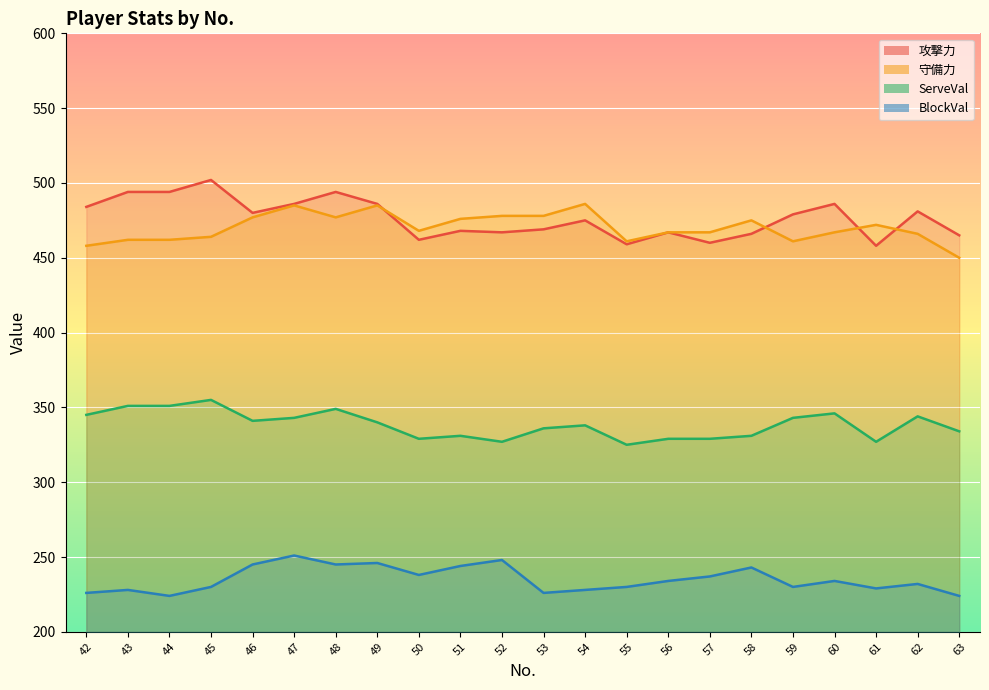

Reading left to right, what are all the values shown in this chart?

攻撃力: 42=484	43=494	44=494	45=502	46=480	47=486	48=494	49=486	50=462	51=468	52=467	53=469	54=475	55=459	56=467	57=460	58=466	59=479	60=486	61=458	62=481	63=465
守備力: 42=458	43=462	44=462	45=464	46=477	47=485	48=477	49=485	50=468	51=476	52=478	53=478	54=486	55=461	56=467	57=467	58=475	59=461	60=467	61=472	62=466	63=450
ServeVal: 42=345	43=351	44=351	45=355	46=341	47=343	48=349	49=340	50=329	51=331	52=327	53=336	54=338	55=325	56=329	57=329	58=331	59=343	60=346	61=327	62=344	63=334
BlockVal: 42=226	43=228	44=224	45=230	46=245	47=251	48=245	49=246	50=238	51=244	52=248	53=226	54=228	55=230	56=234	57=237	58=243	59=230	60=234	61=229	62=232	63=224